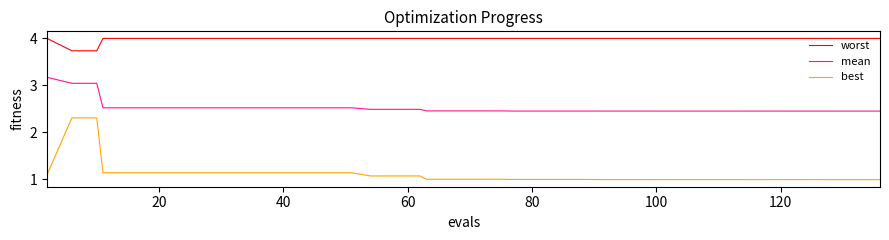

Rank the series by their average value, from highest to lowest.

worst, mean, best